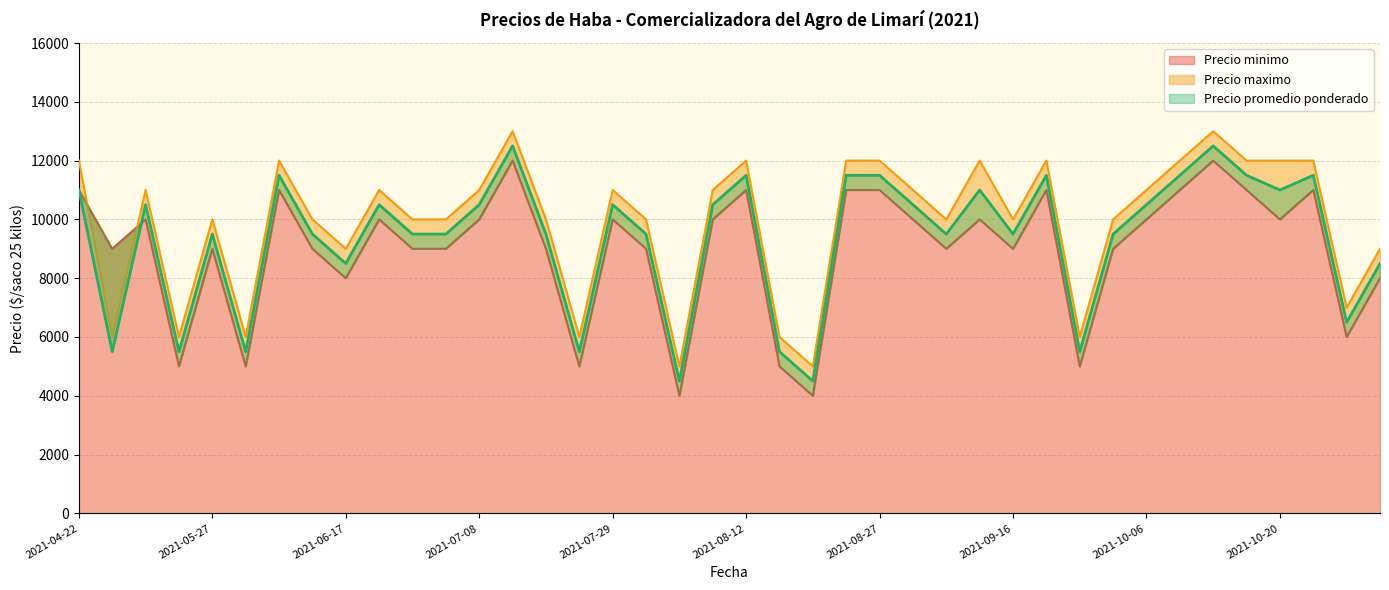

Which series has the largest total across all categories?

Precio maximo